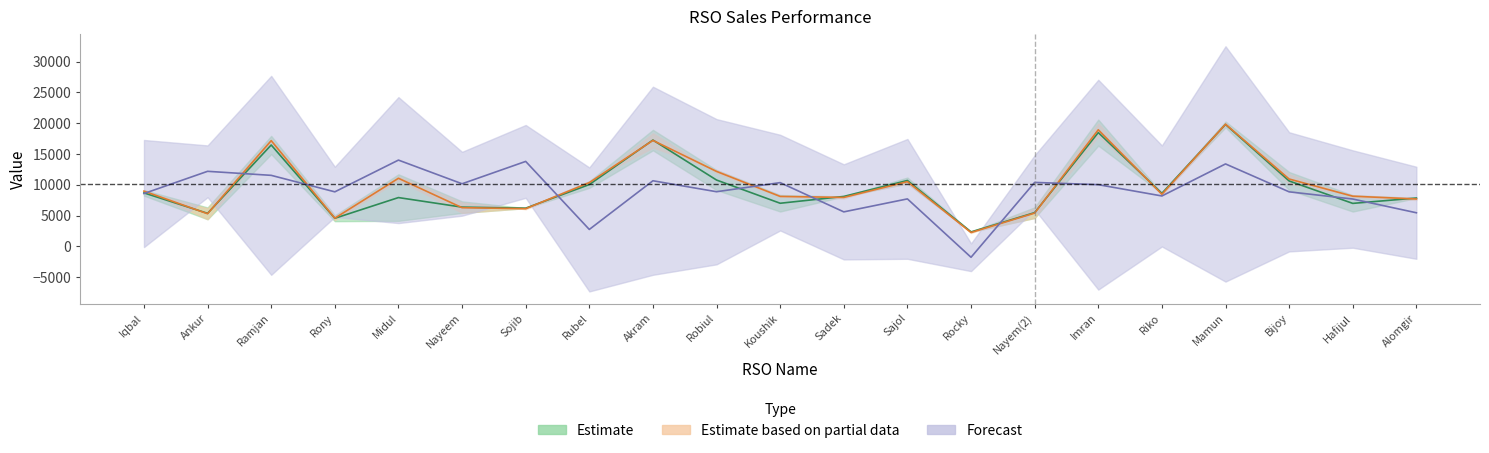

Read the Net Profit value at Nayeem.

10182.0